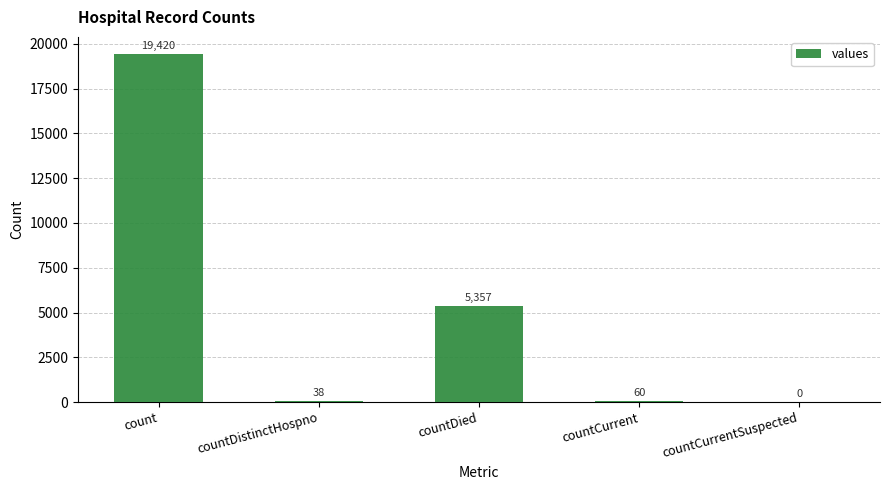

What is the sum of the values at count and countCurrent?

19480